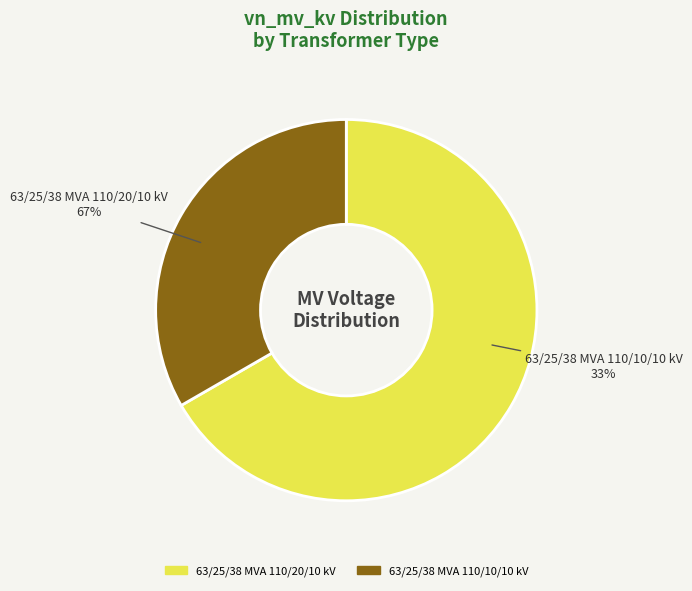

What is the smallest slice in the pie chart?

63/25/38 MVA 110/10/10 kV